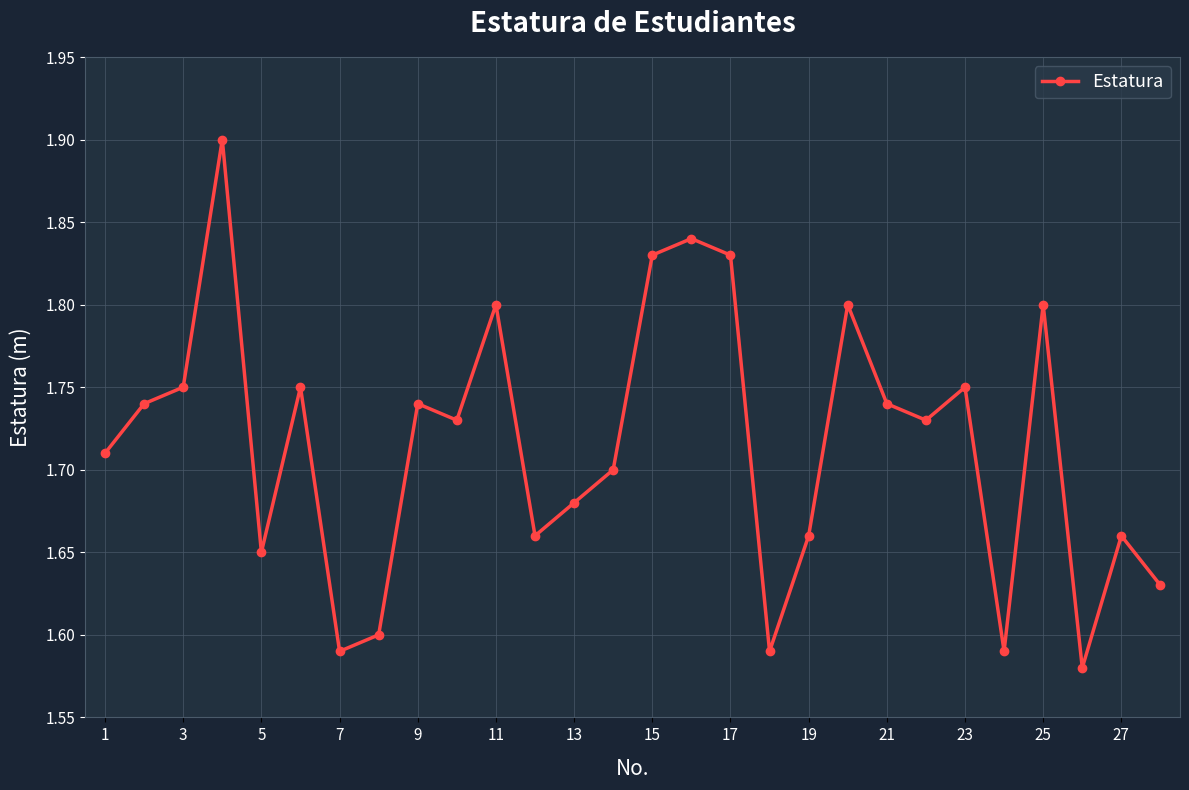

What is the sum of all values?

48.0